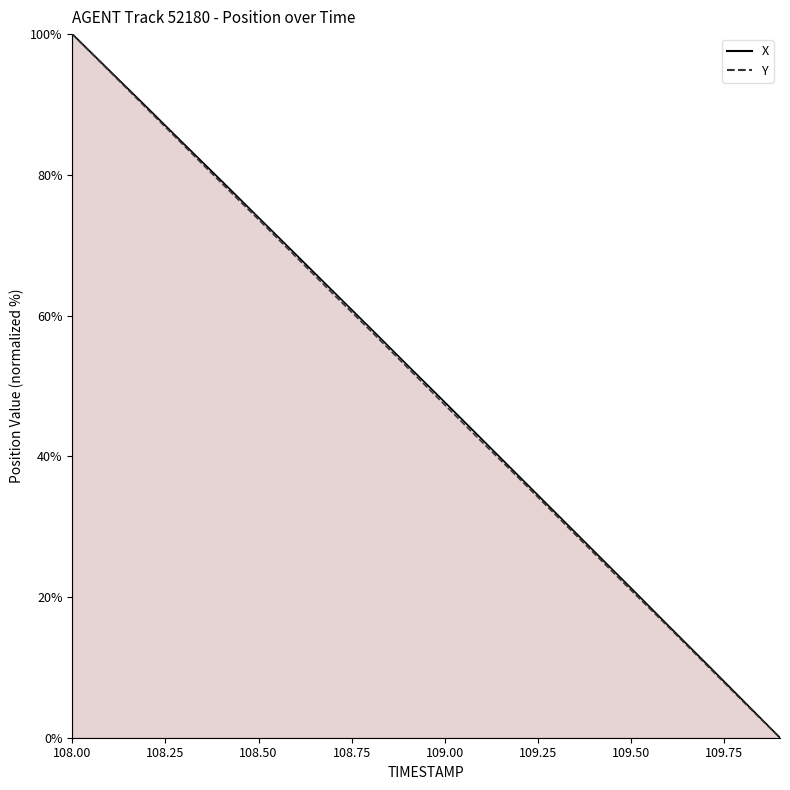

How many positive values does the X series have?

19